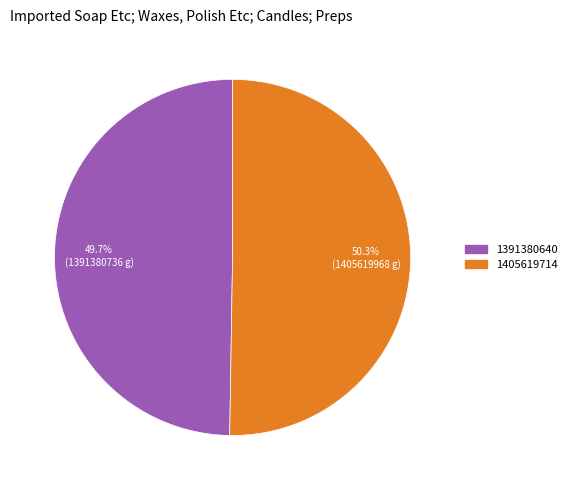

What is the majority slice?

1405619714